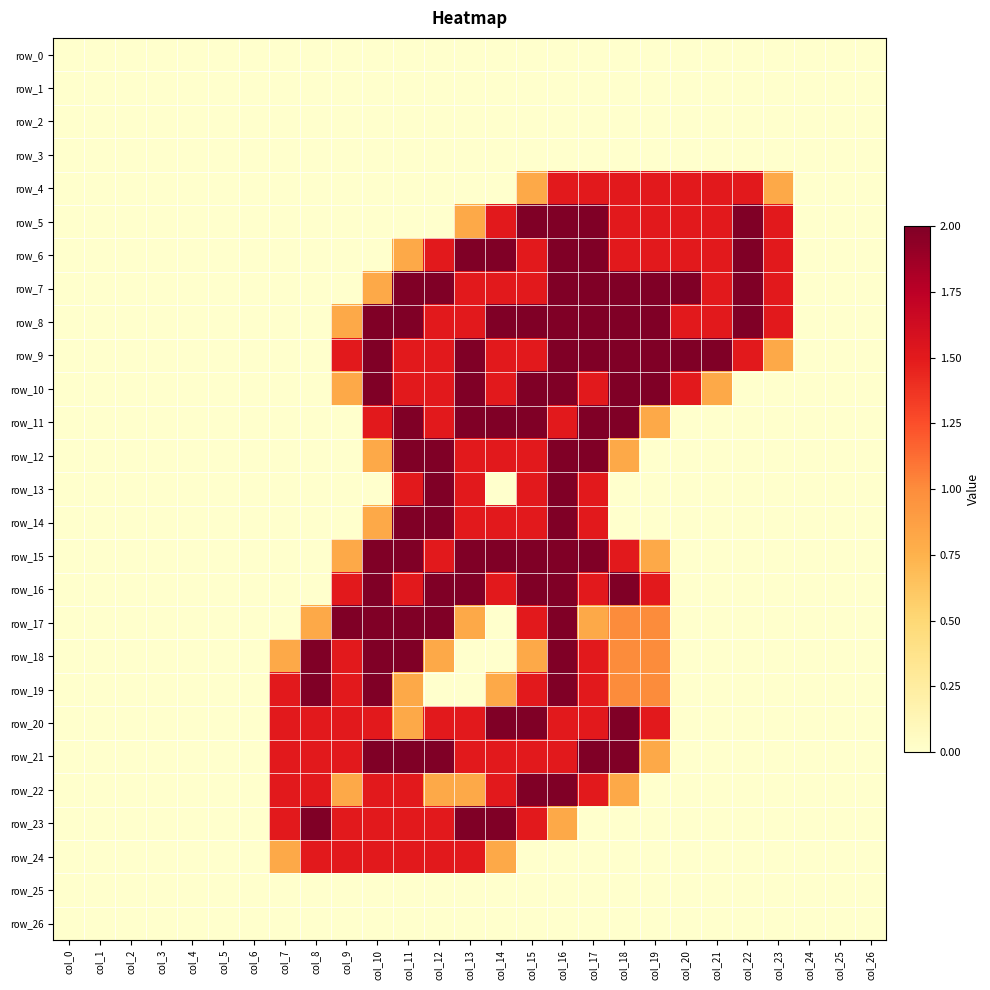

What is the spread (max minus min) of values at col_17?

2.0